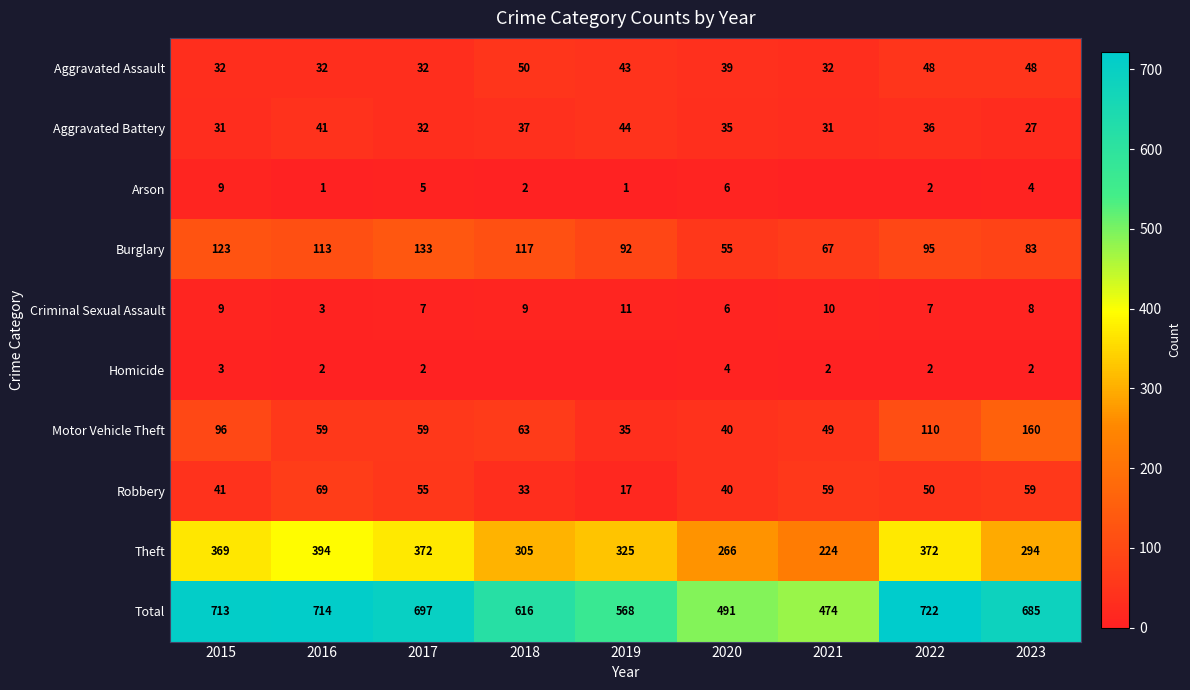

What is the difference between the second highest and minimum values in the Criminal Sexual Assault series?

7